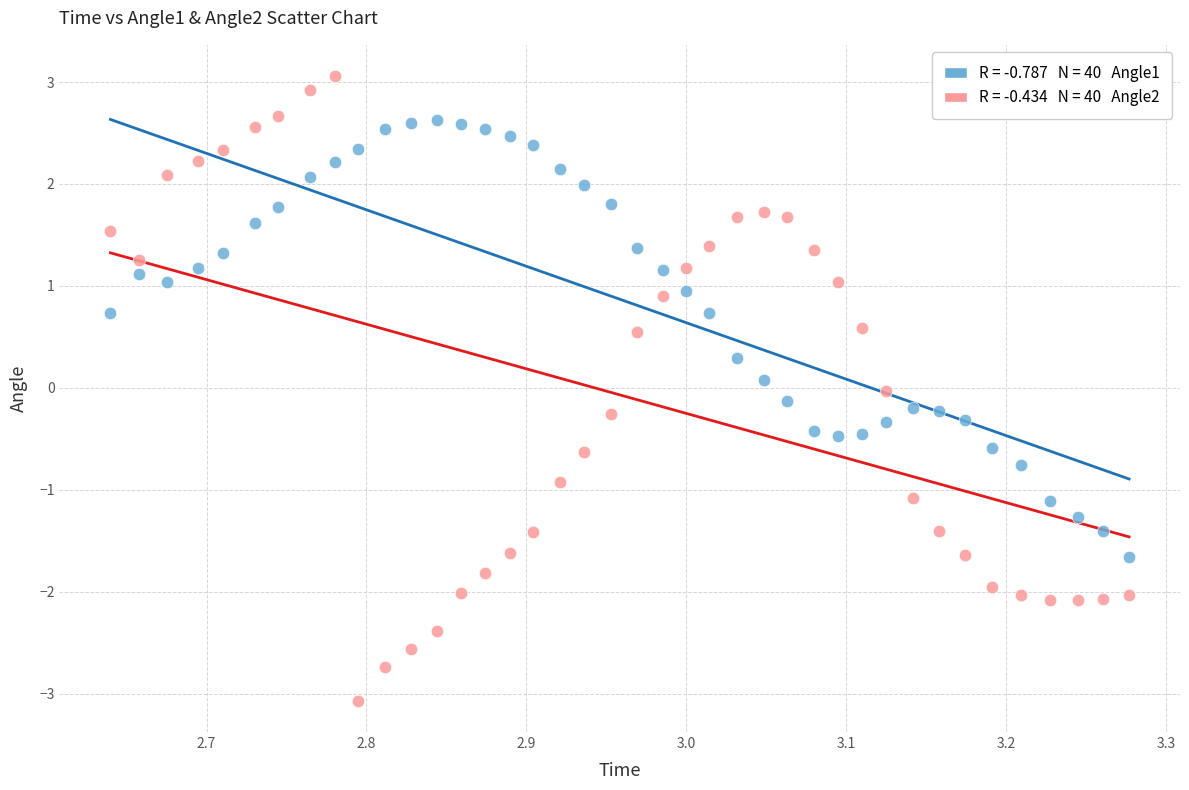

Across all data points, what is the range of X values (max minus min)?

0.6